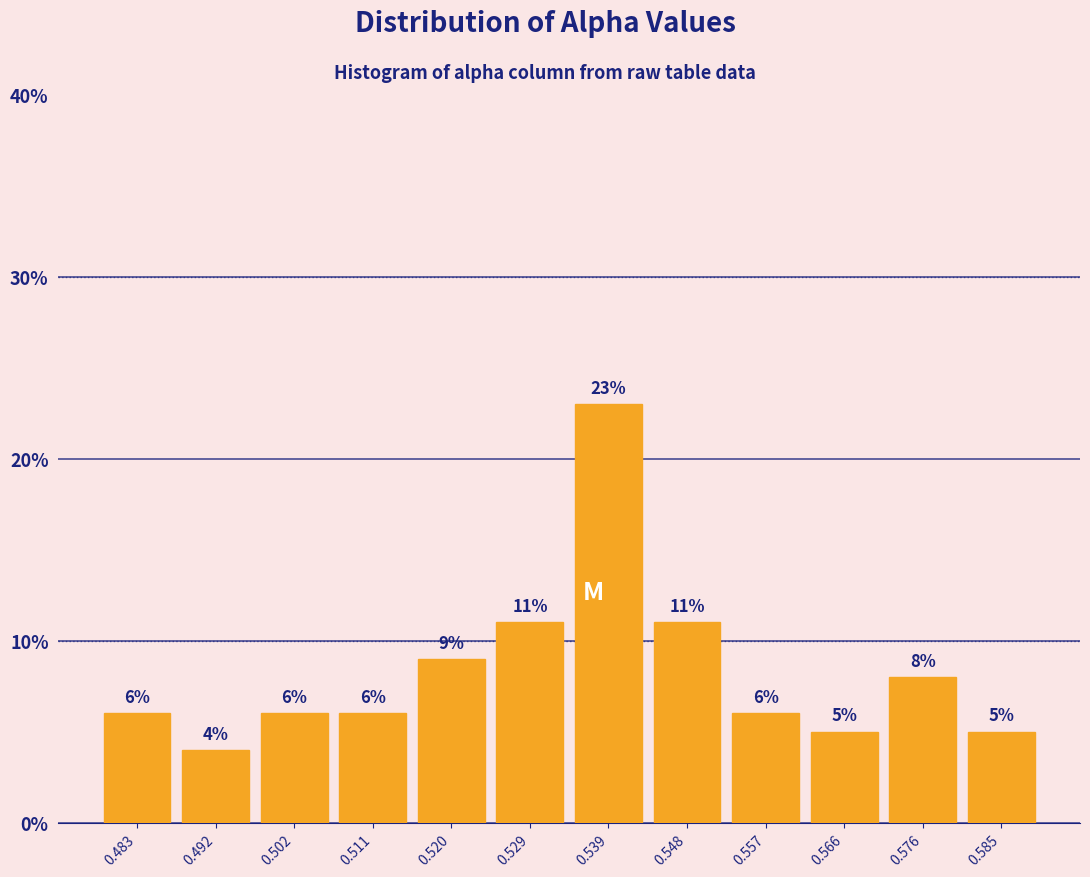

Reading left to right, list every bar in this chart as the range it spans on the x-axis followed by its height. The bar edges are not printed on the chart, so give them approximately, as read against the axis.

0.478 to 0.488: 6
0.488 to 0.497: 4
0.497 to 0.506: 6
0.506 to 0.516: 6
0.516 to 0.525: 9
0.525 to 0.534: 11
0.534 to 0.543: 23
0.543 to 0.553: 11
0.553 to 0.562: 6
0.562 to 0.571: 5
0.571 to 0.580: 8
0.580 to 0.590: 5